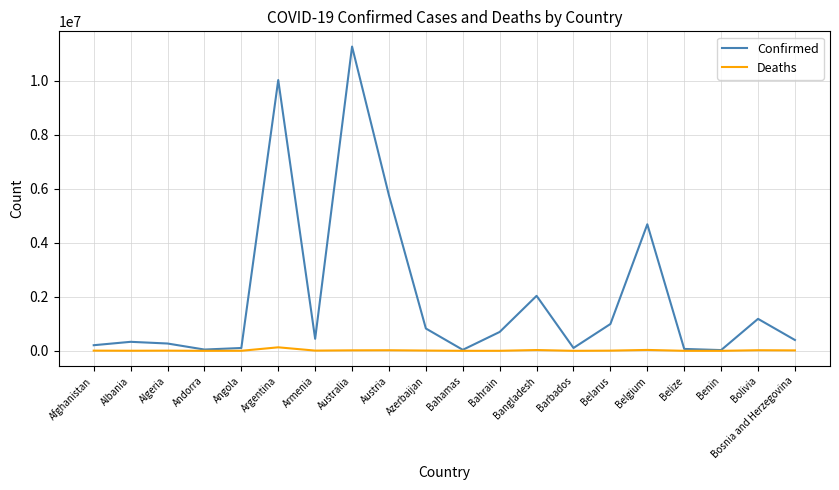

Rank the series by their maximum value, from lowest to highest.

Deaths, Confirmed